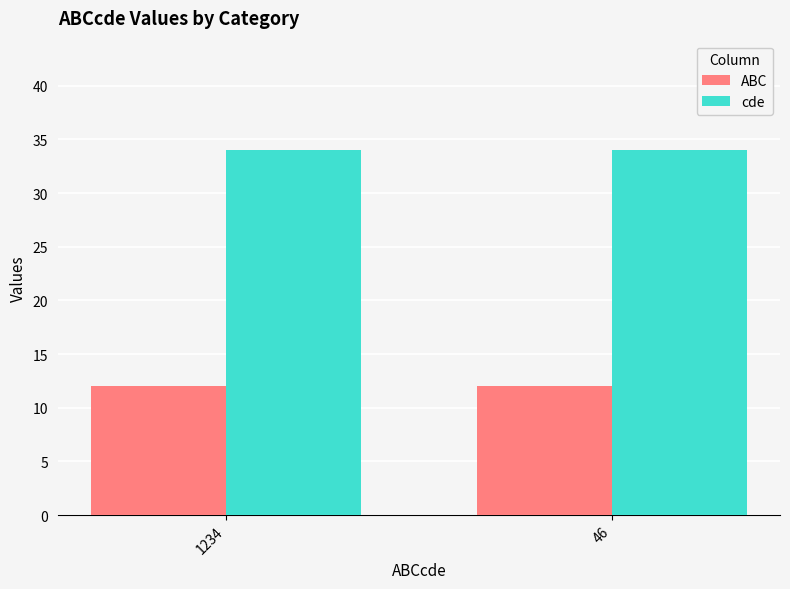

What is the sum of the ABC values at 1234 and 46?

24